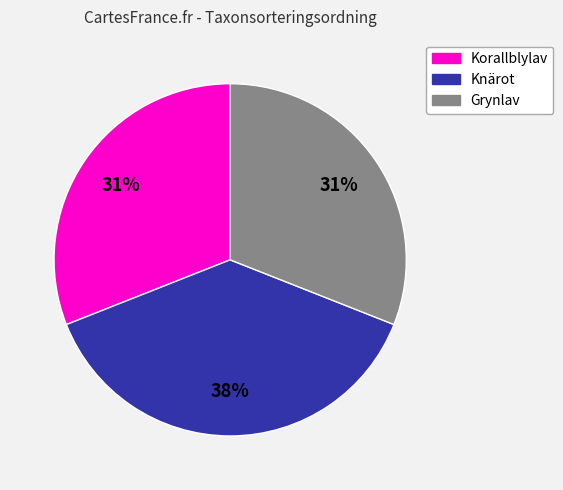

To the nearest percent, what is the difference between the largest and smallest slice percentages?

7%